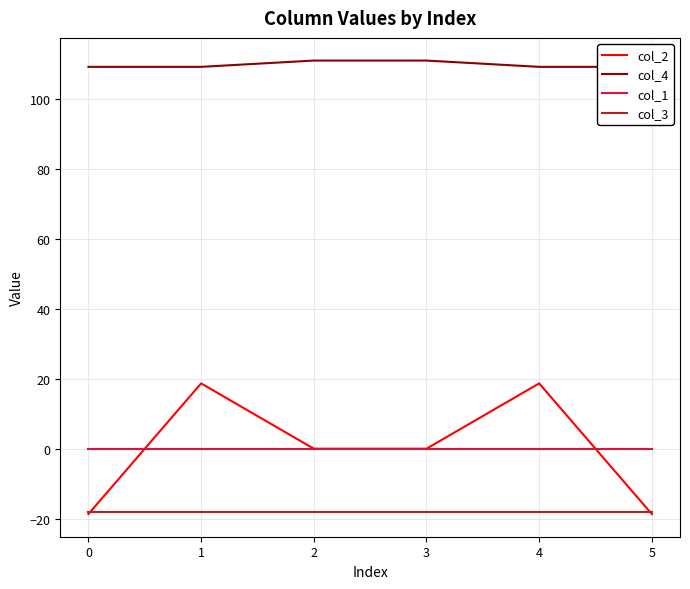

True or false: col_1 and col_3 intersect in this chart.

False